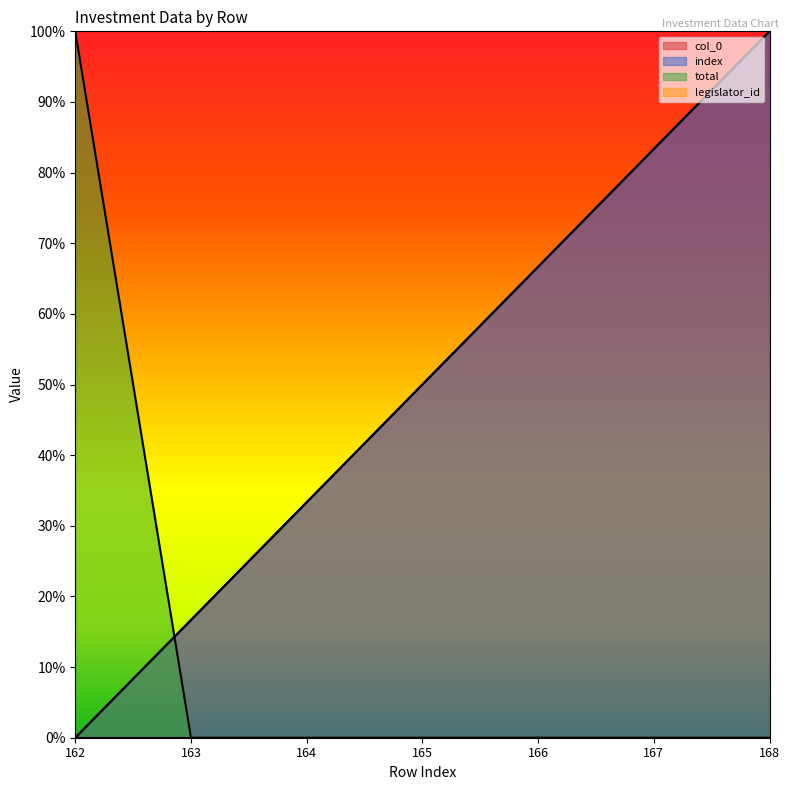

What is the difference between the maximum and minimum values in the index series?

1.0